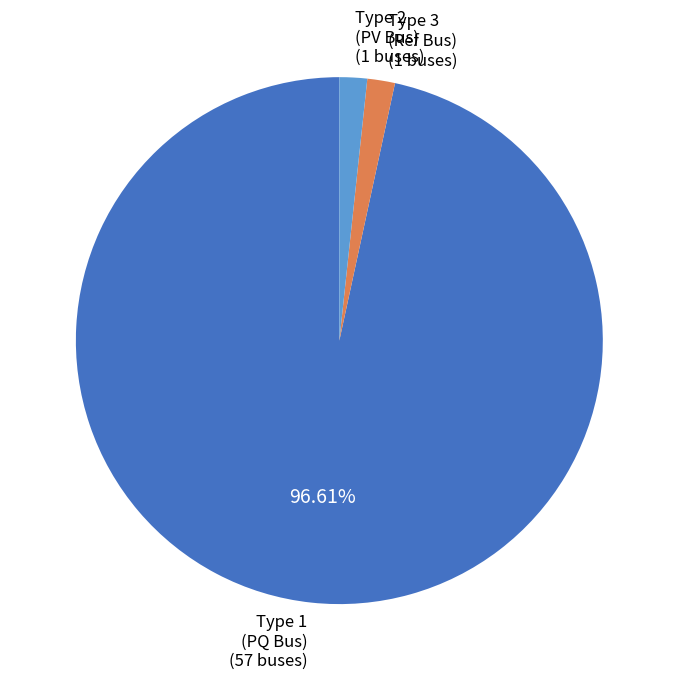

Which slice represents more than half of the pie?

Type 1 (PQ Bus)